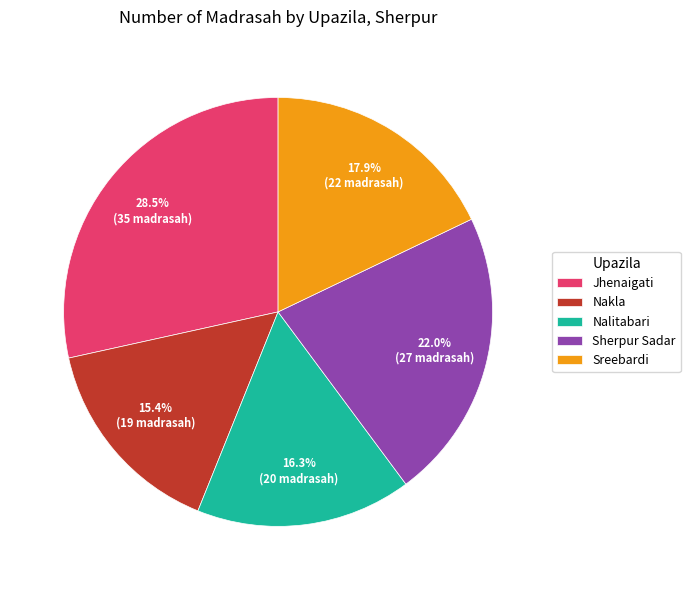

Is there any slice that represents more than half of the pie?

No